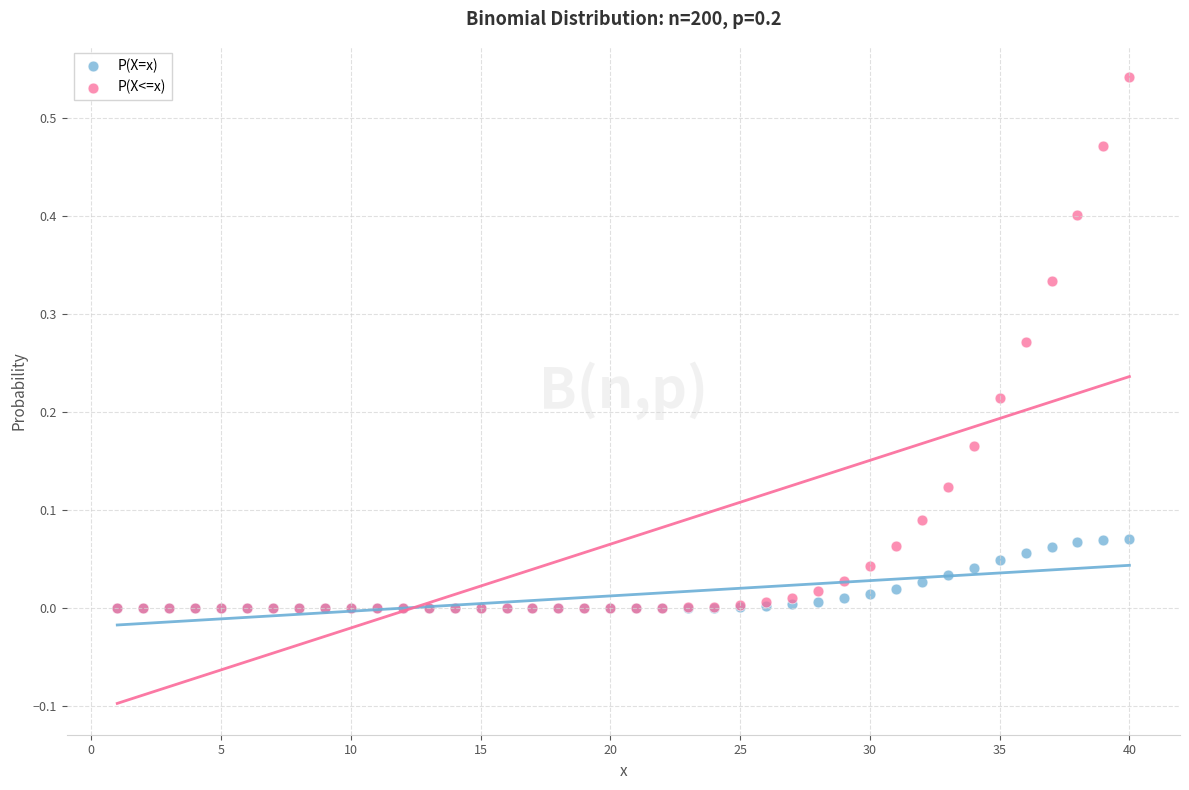

Which series has the widest spread of Y values?

P(X<=x)